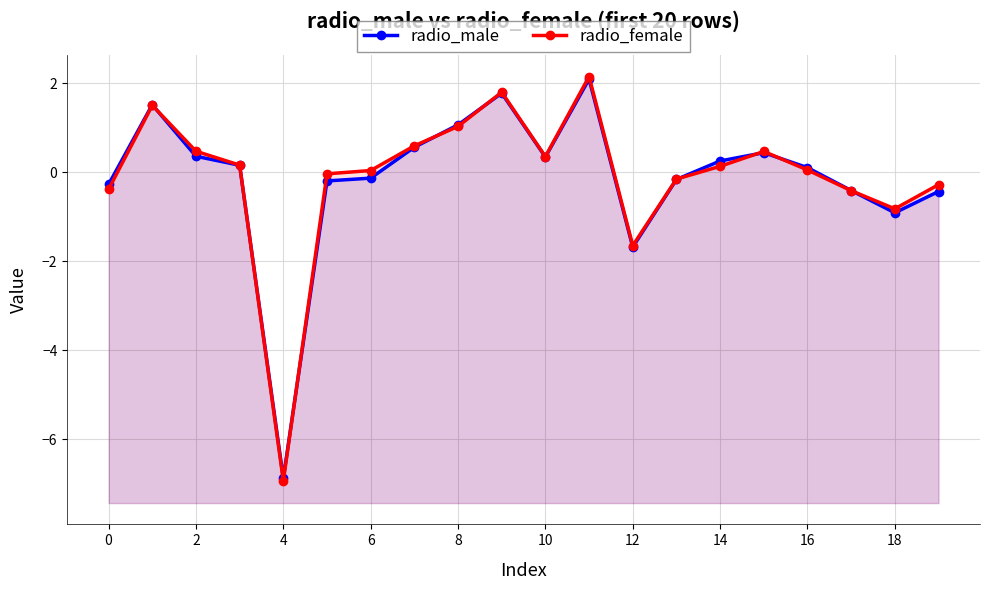

What is the smallest value displayed?

-6.9